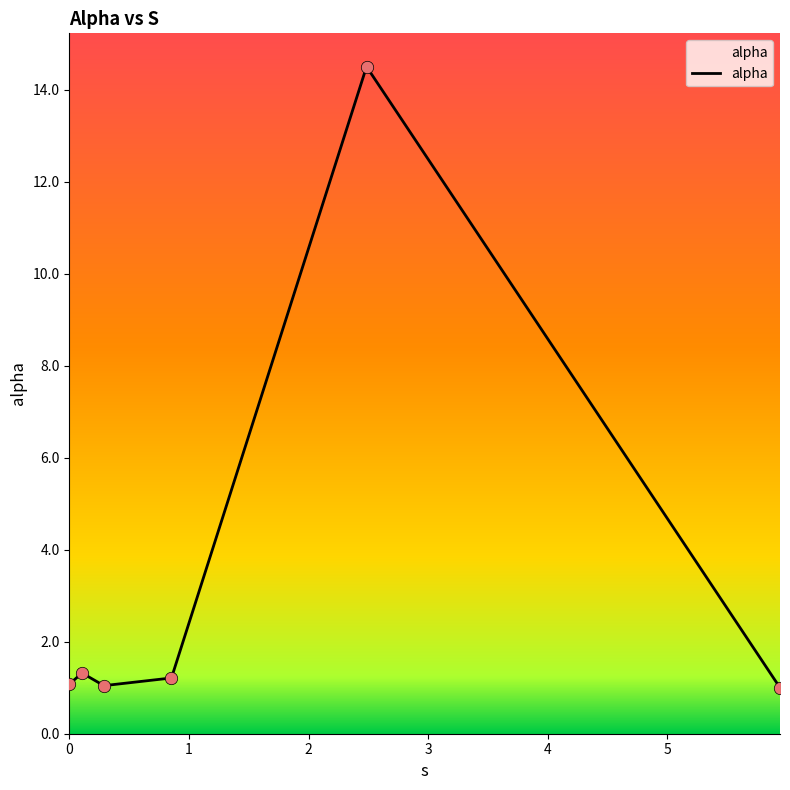

What is the minimum value shown in the chart?

1.0